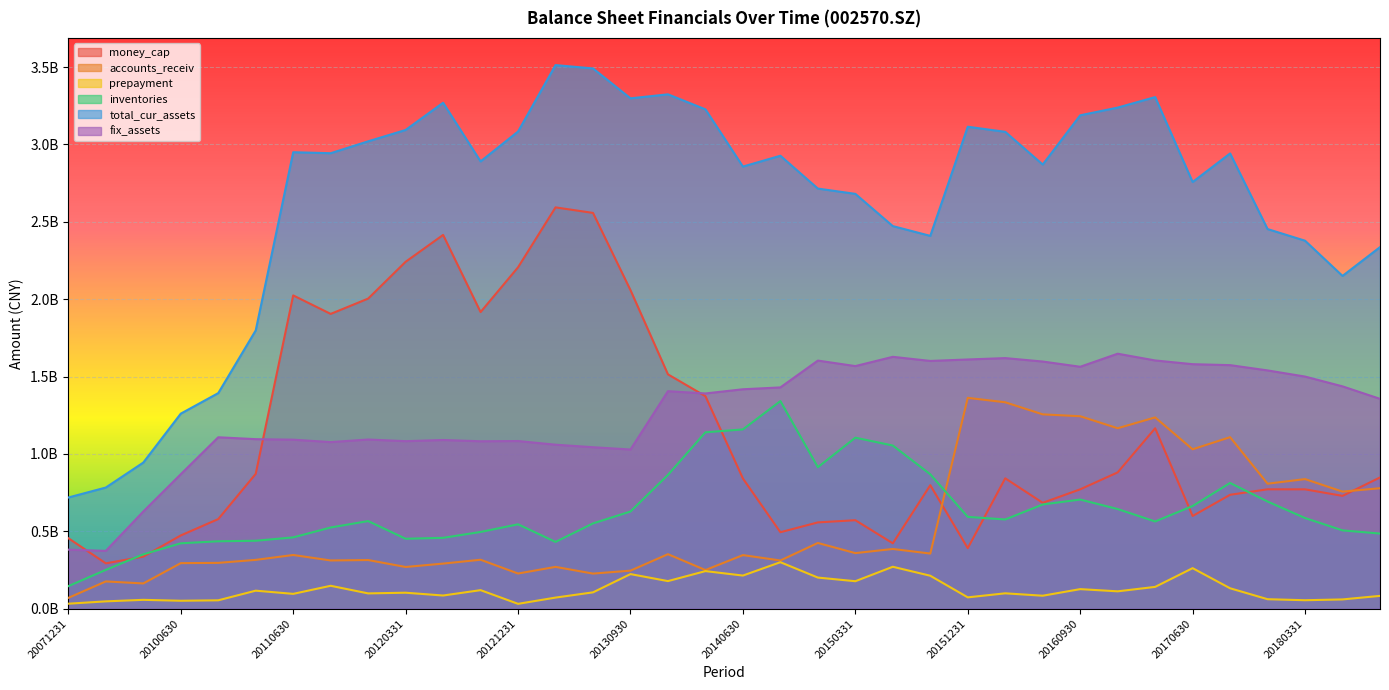

How many intersections are there between money_cap and fix_assets?

3